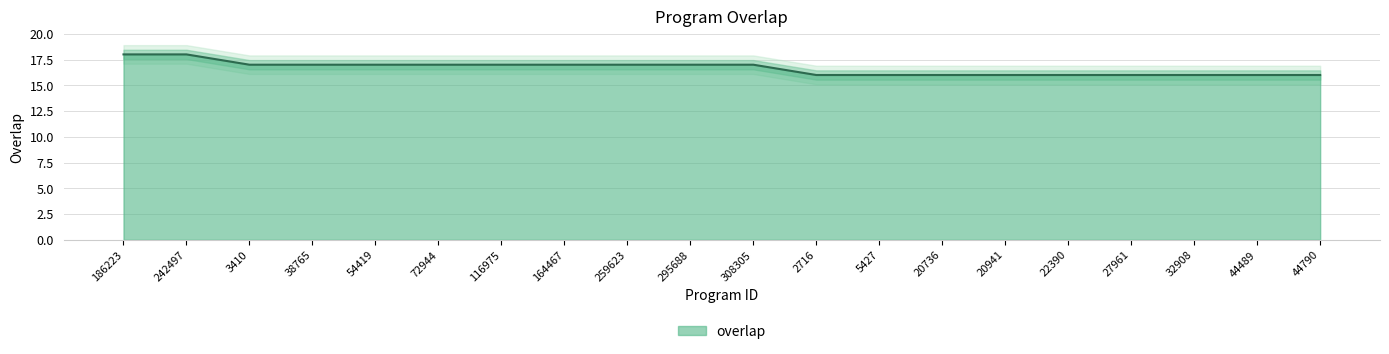

Count the number of values greater than 17.

2